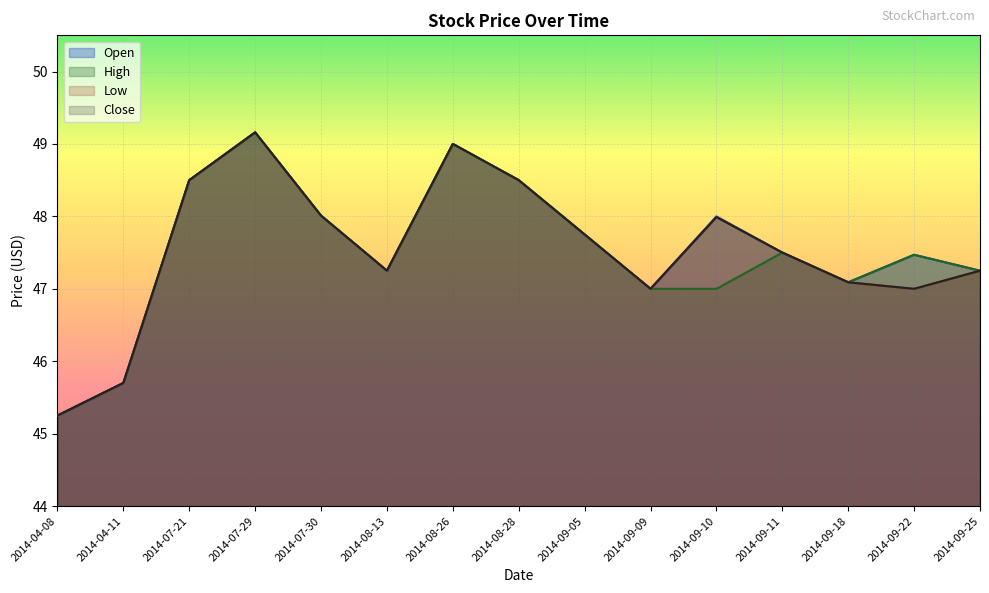

True or false: Open and High cross at least once.

False